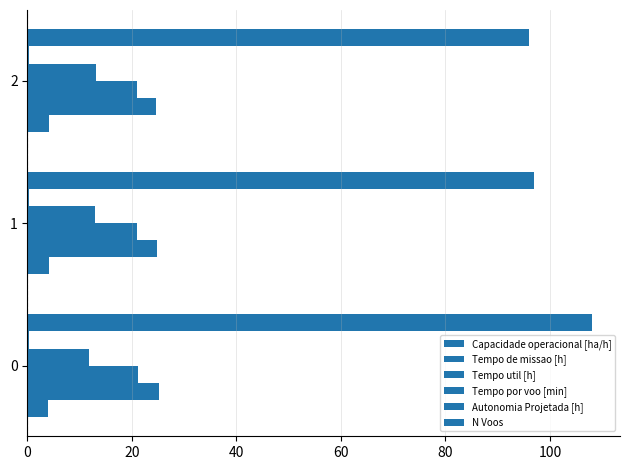

Rank the series at 0 from highest to lowest value.

N Voos, Tempo de missao [h], Tempo util [h], Tempo por voo [min], Capacidade operacional [ha/h], Autonomia Projetada [h]